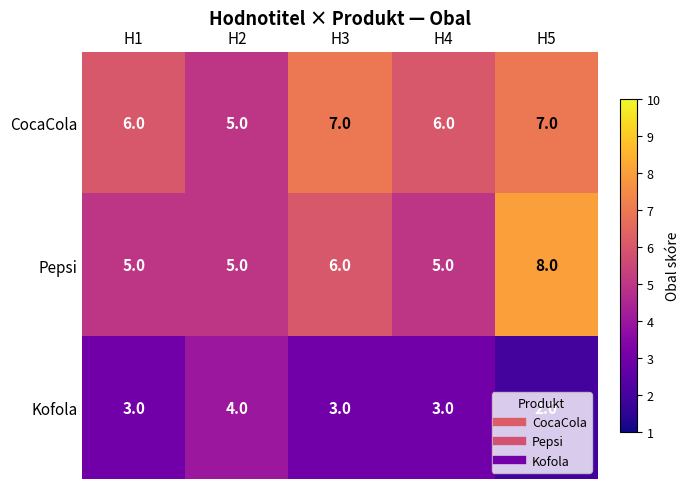

Which category has the lowest value across all series?

H5